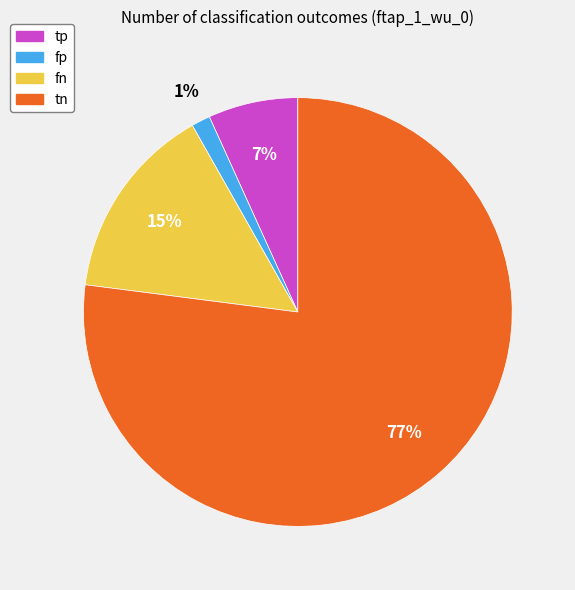

To the nearest percent, what is the average slice percentage?

25%